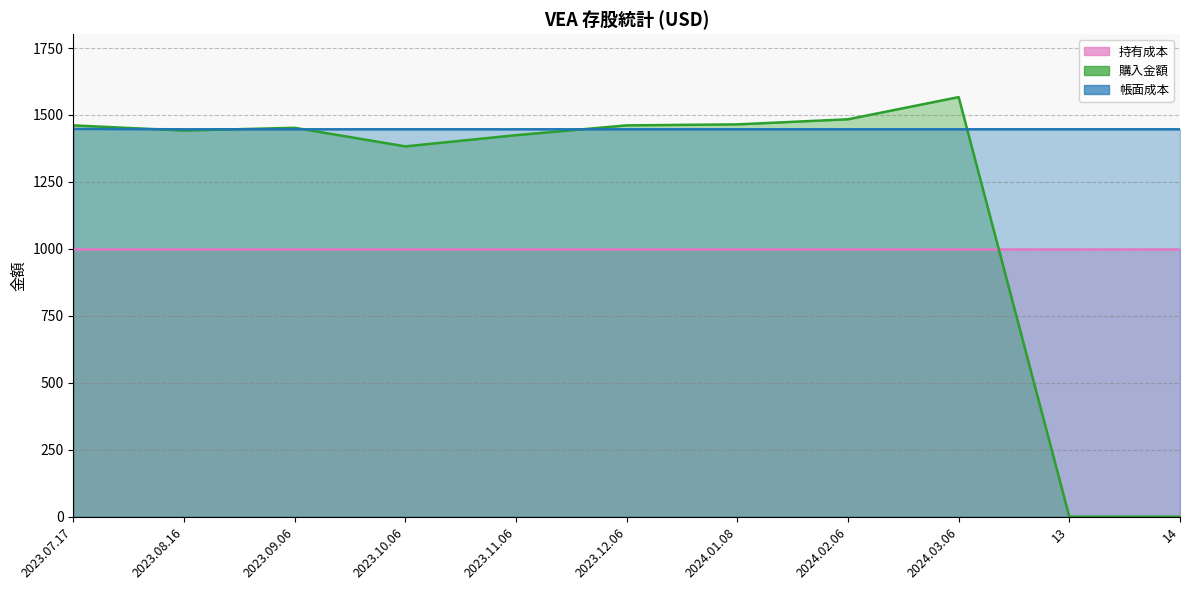

Rank the categories by 購入金額 value from highest to lowest.

2024.03.06, 2024.02.06, 2024.01.08, 2023.12.06, 2023.07.17, 2023.09.06, 2023.08.16, 2023.11.06, 2023.10.06, 13, 14